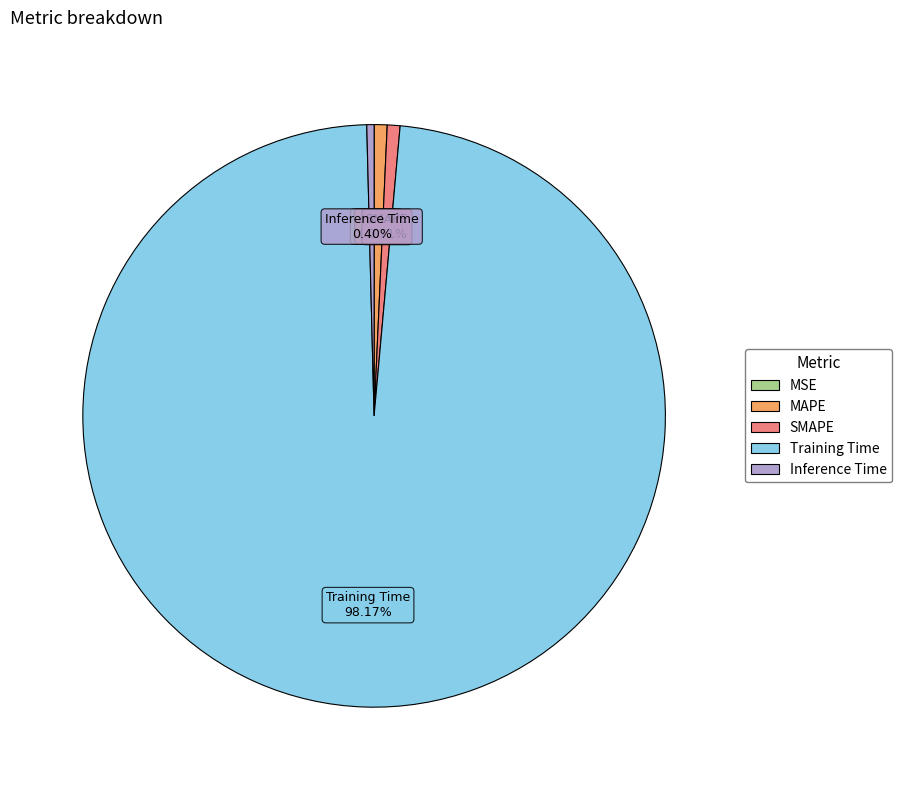

Is there a majority slice in this chart?

Yes